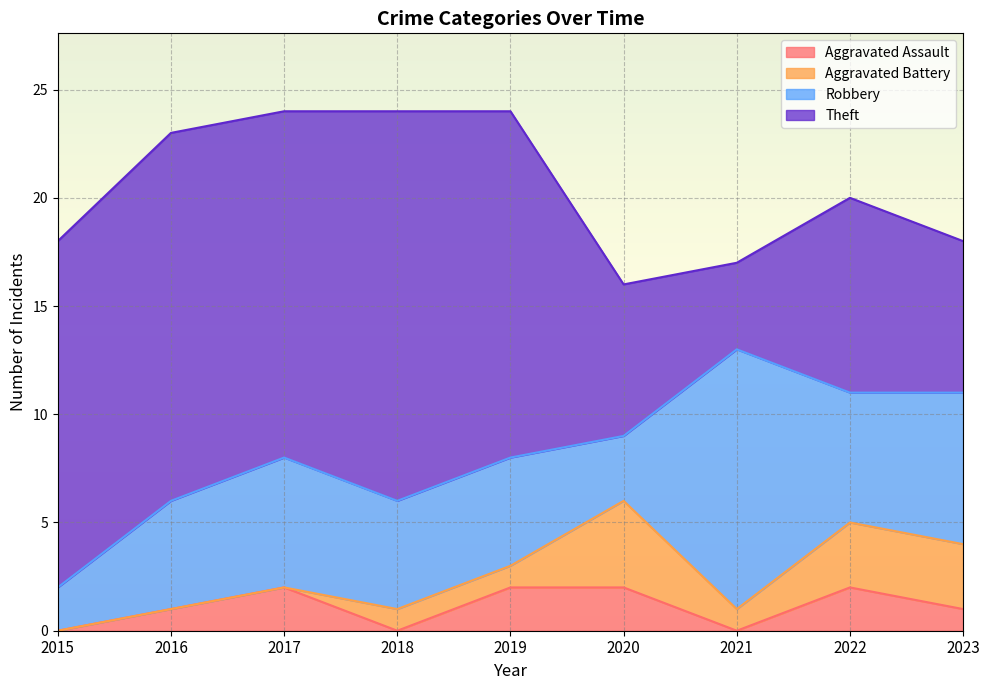

Reading left to right, extract all data points from this chart.

Aggravated Assault: 2015=0	2016=1	2017=2	2018=0	2019=2	2020=2	2021=0	2022=2	2023=1
Aggravated Battery: 2015=0	2016=0	2017=0	2018=1	2019=1	2020=4	2021=1	2022=3	2023=3
Robbery: 2015=2	2016=5	2017=6	2018=5	2019=5	2020=3	2021=12	2022=6	2023=7
Theft: 2015=16	2016=17	2017=16	2018=18	2019=16	2020=7	2021=4	2022=9	2023=7